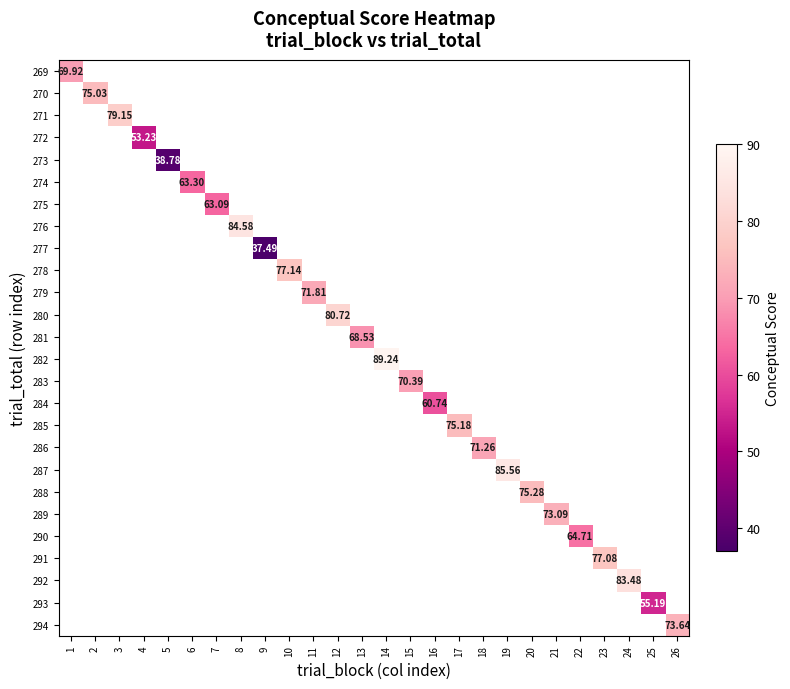

How many values in 289 are above zero?

1